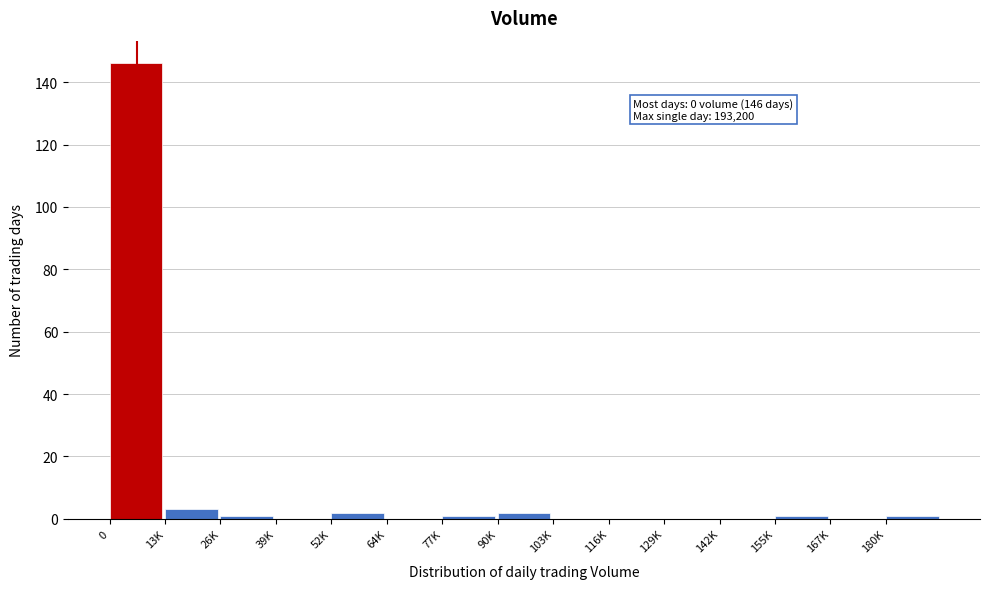

Reading left to right, what are all the values shown in this chart?

0=146	13K=3	26K=1	39K=0	52K=2	64K=0	77K=1	90K=2	103K=0	116K=0	129K=0	142K=0	155K=1	167K=0	180K=1